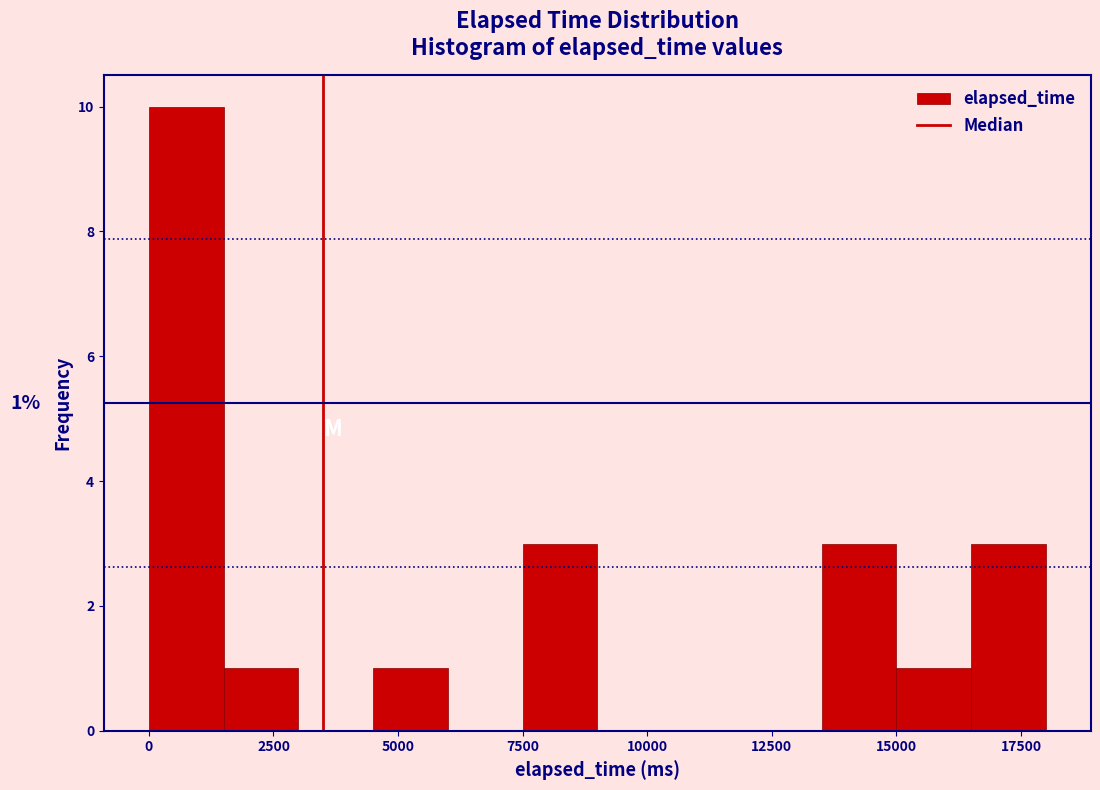

Read against the x-axis, roughly where is the centre of the tallest bar?

1000